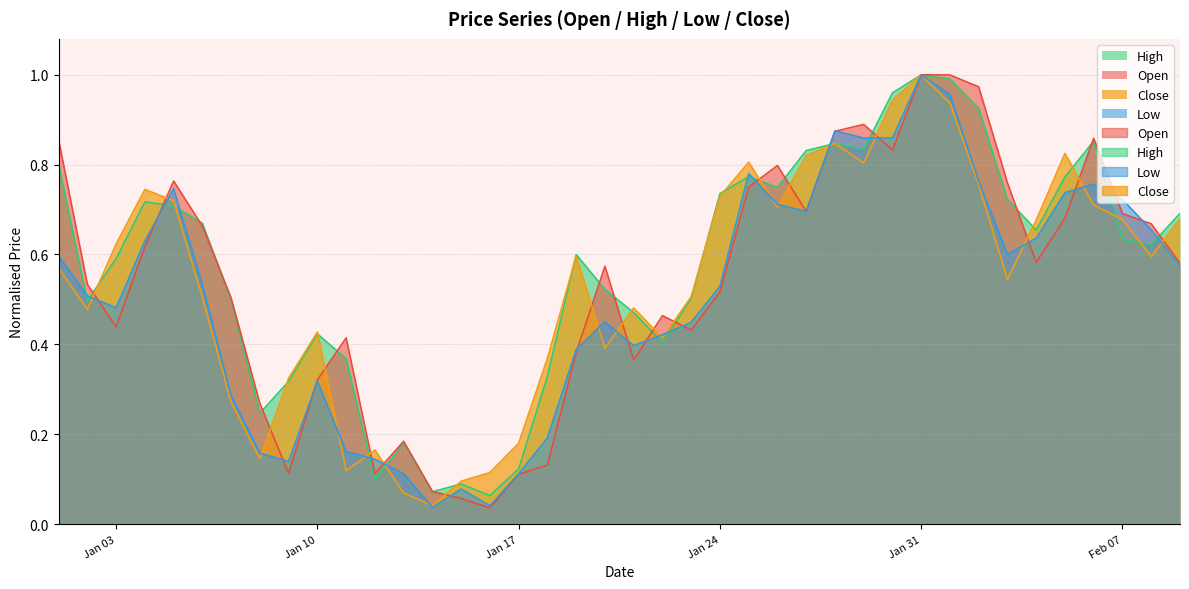

What are all the series names shown in the legend?

Open, High, Low, Close